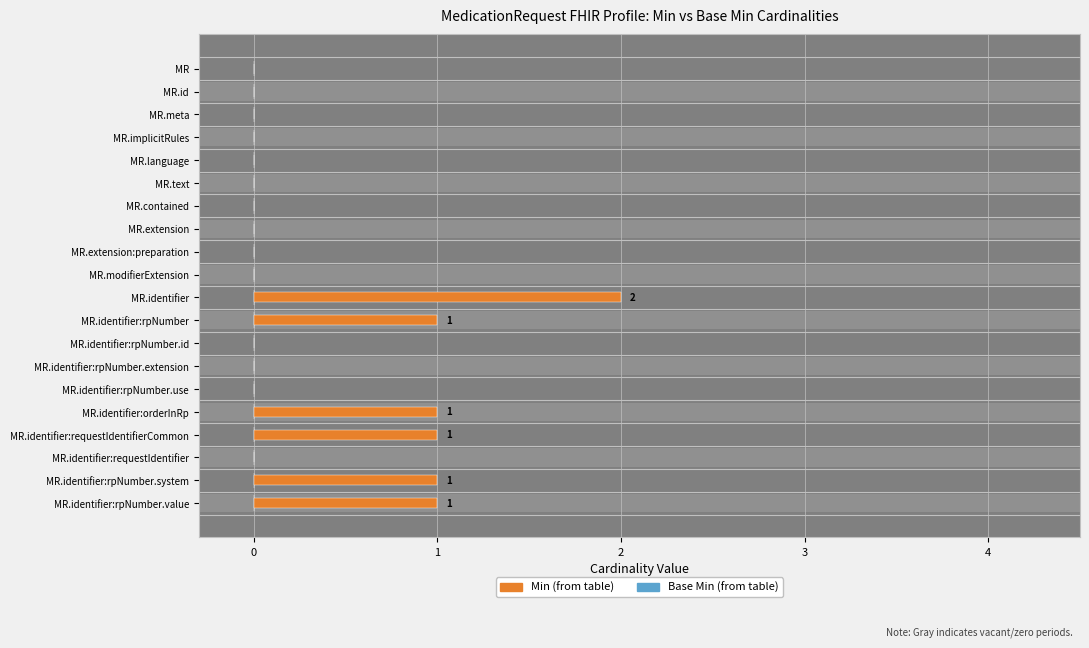

At how many categories does at least one series exceed 1?

1